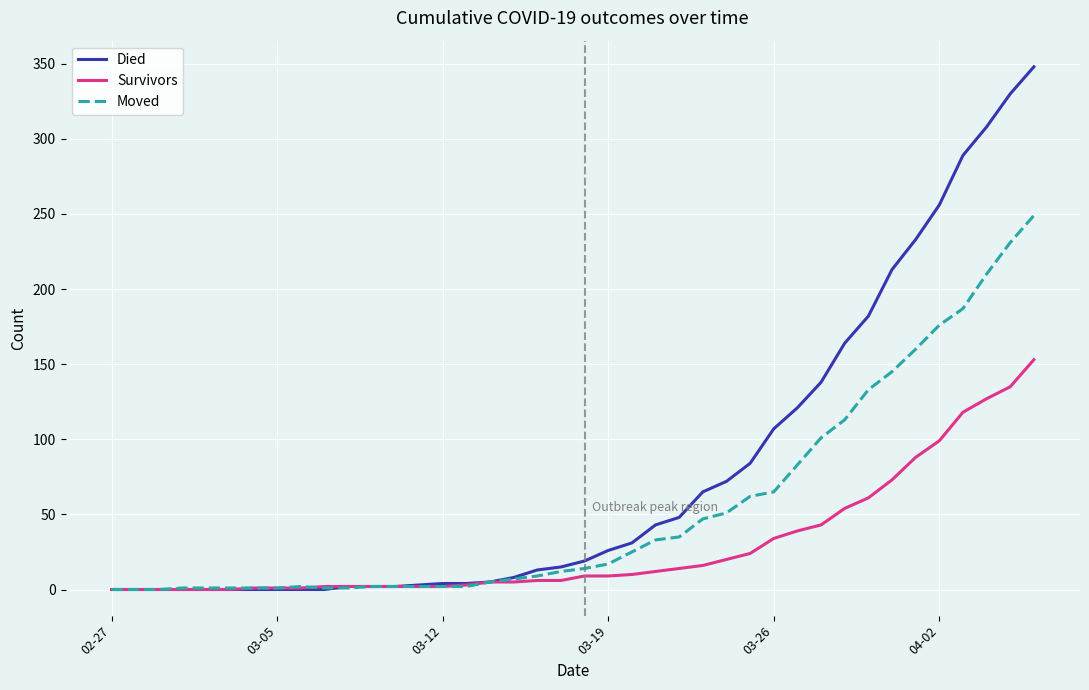

What is the highest value of the Survivors series?

153